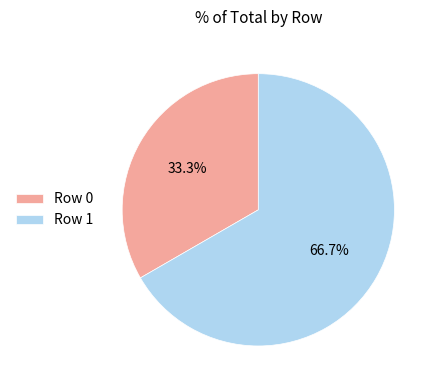

Count the number of slices in the pie.

2